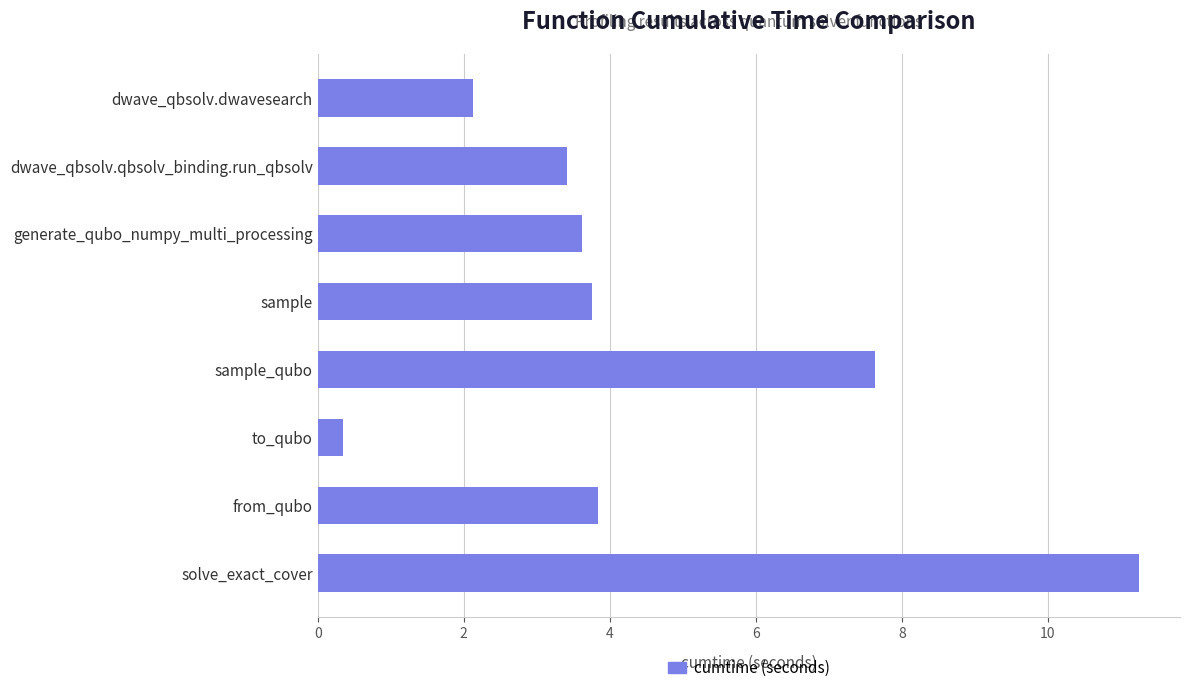

Reading top to bottom, list all the values displayed in this chart.

dwave_qbsolv.dwavesearch=2.1	dwave_qbsolv.qbsolv_binding.run_qbsolv=3.4	generate_qubo_numpy_multi_processing=3.6	sample=3.8	sample_qubo=7.6	to_qubo=0.3	from_qubo=3.8	solve_exact_cover=11.2